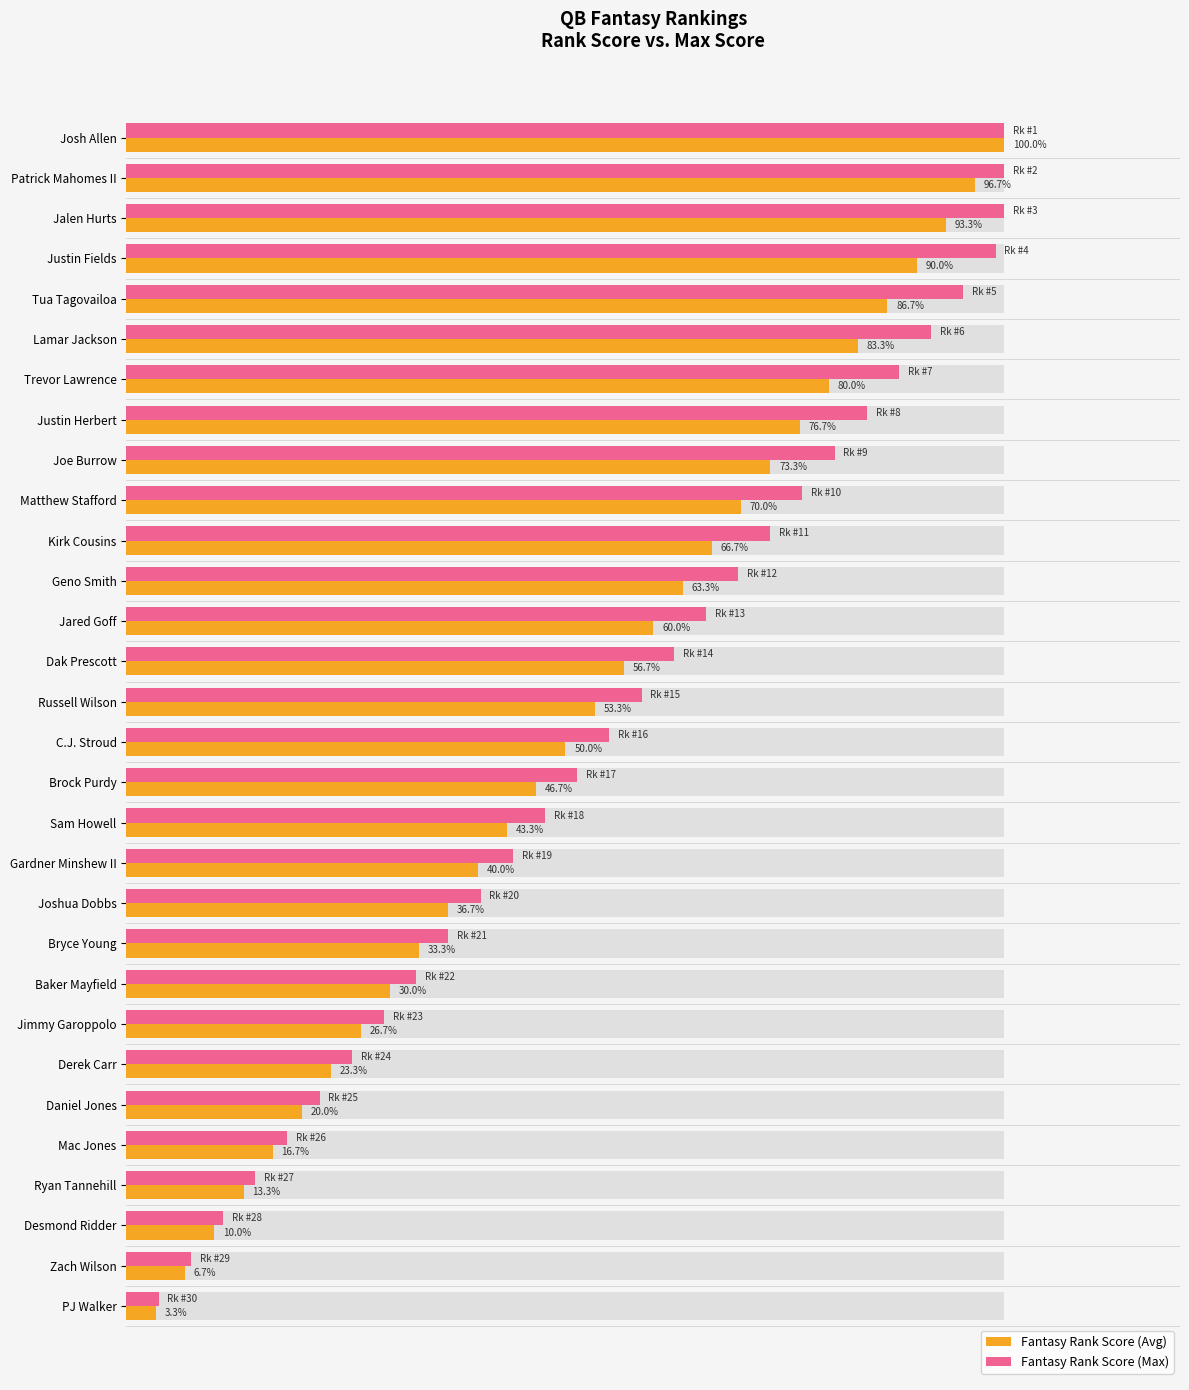

What is the greatest value displayed?

100.0